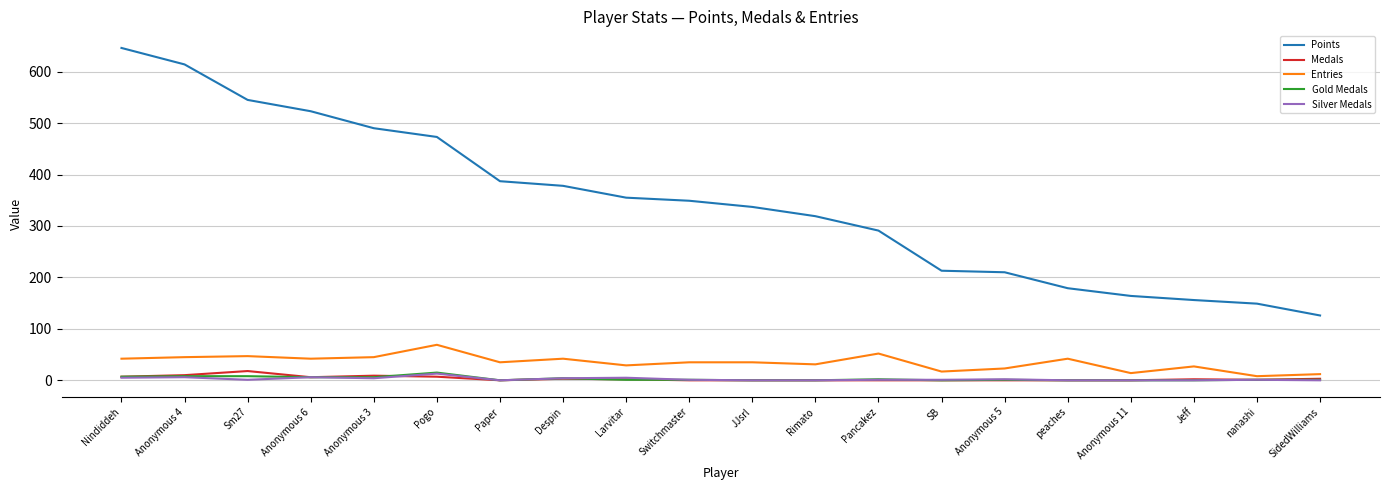

What is the average value of the Medals series?

3